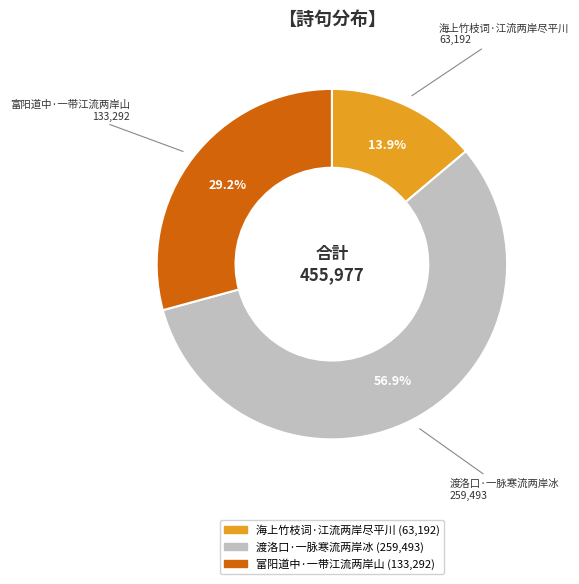

Between 海上竹枝词·江流两岸尽平川 and 渡洛口·一脉寒流两岸冰, which is larger?

渡洛口·一脉寒流两岸冰